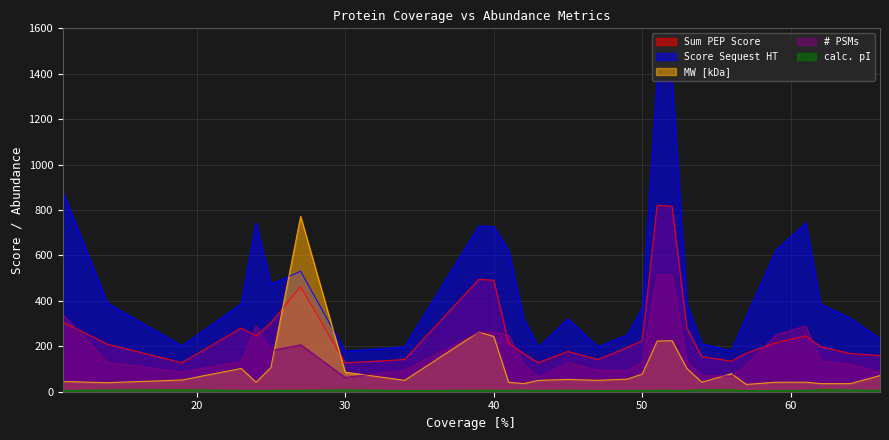

What is the sum of all MW [kDa] values?

3097.3